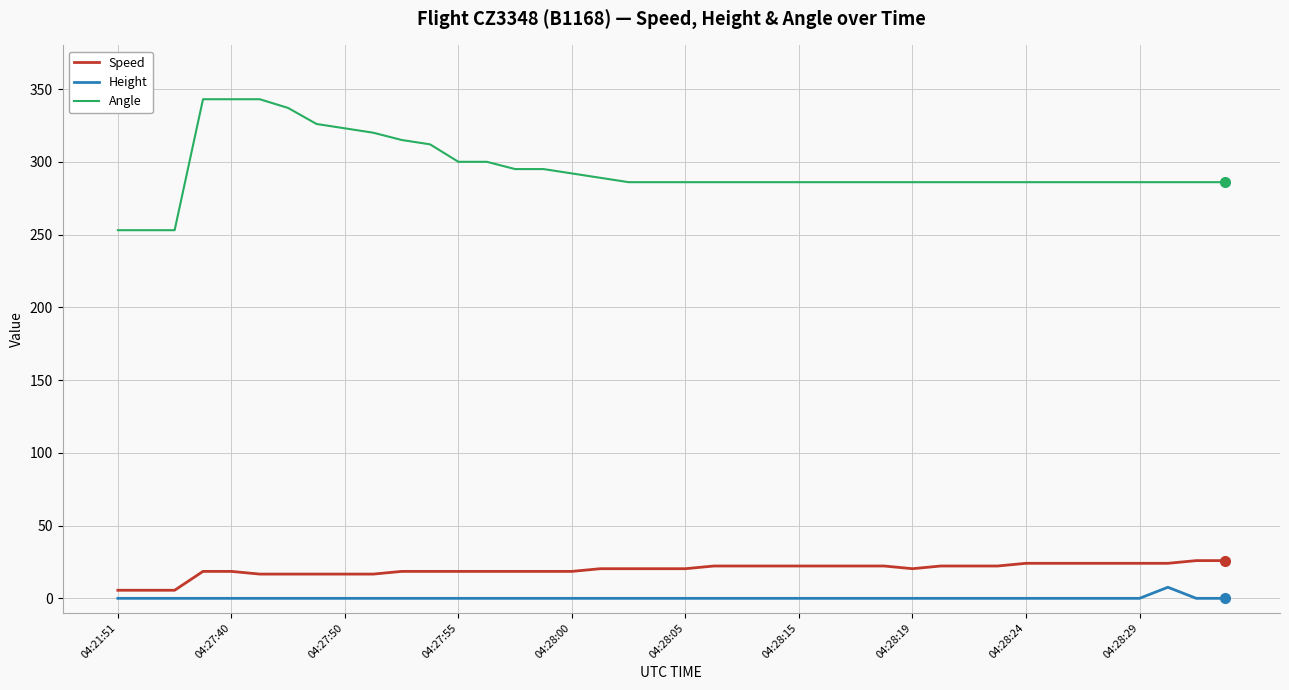

Count the Height values in the range 0 to 1.

39